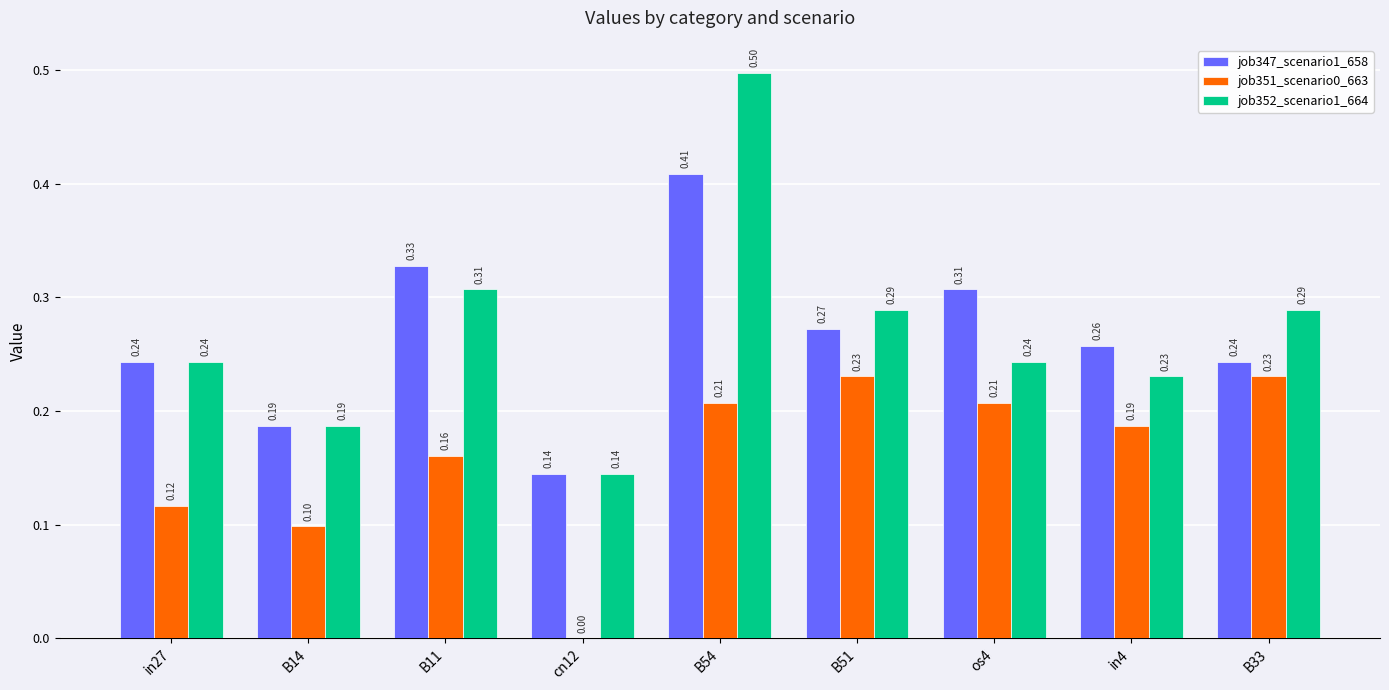

Which label corresponds to the largest value in the chart?

B54